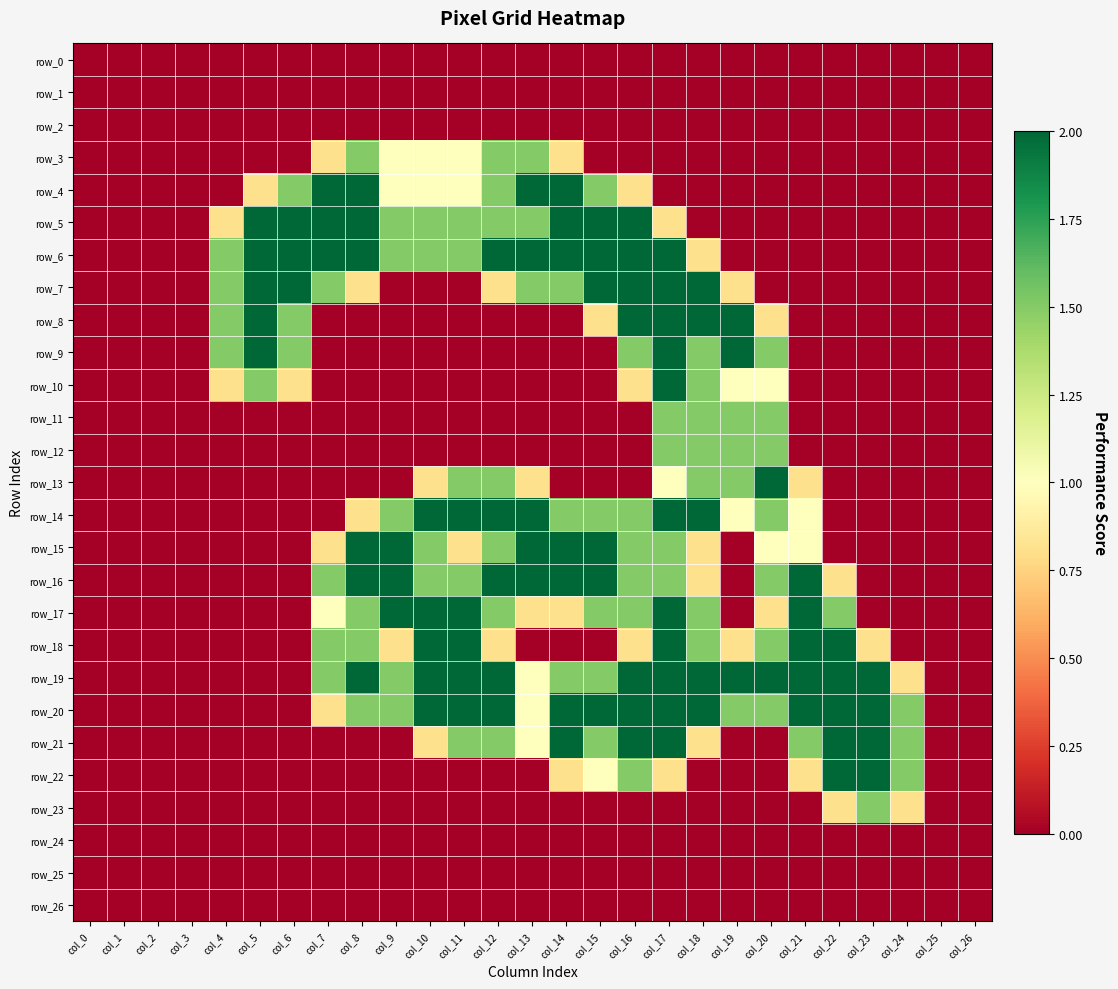

Between col_4 and col_22, which is larger?

col_4